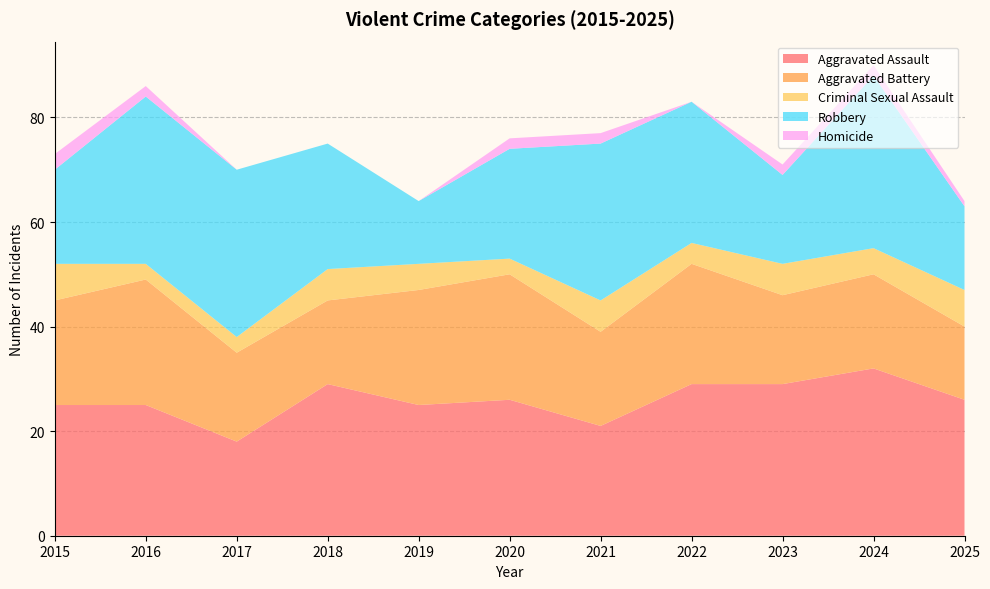

Reading left to right, what are all the values shown in this chart?

Aggravated Assault: 2015=25	2016=25	2017=18	2018=29	2019=25	2020=26	2021=21	2022=29	2023=29	2024=32	2025=26
Aggravated Battery: 2015=20	2016=24	2017=17	2018=16	2019=22	2020=24	2021=18	2022=23	2023=17	2024=18	2025=14
Criminal Sexual Assault: 2015=7	2016=3	2017=3	2018=6	2019=5	2020=3	2021=6	2022=4	2023=6	2024=5	2025=7
Robbery: 2015=18	2016=32	2017=32	2018=24	2019=12	2020=21	2021=30	2022=27	2023=17	2024=33	2025=16
Homicide: 2015=3	2016=2	2017=0	2018=0	2019=0	2020=2	2021=2	2022=0	2023=2	2024=2	2025=1